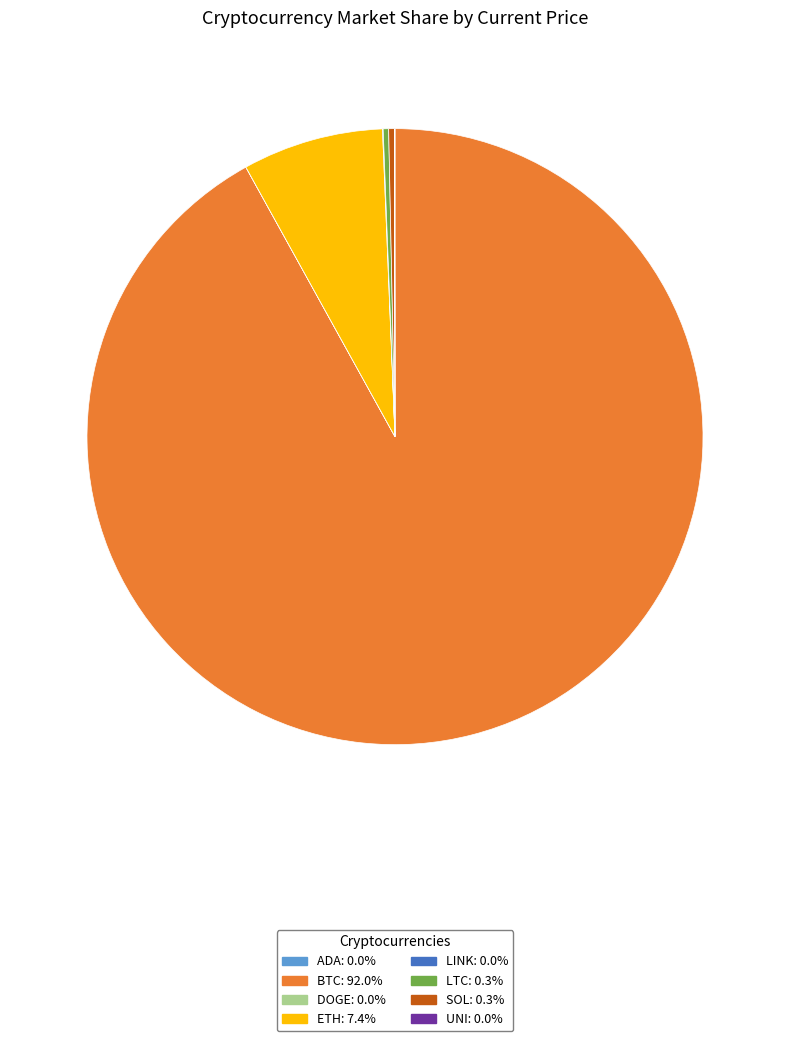

Is there any slice that represents more than half of the pie?

Yes